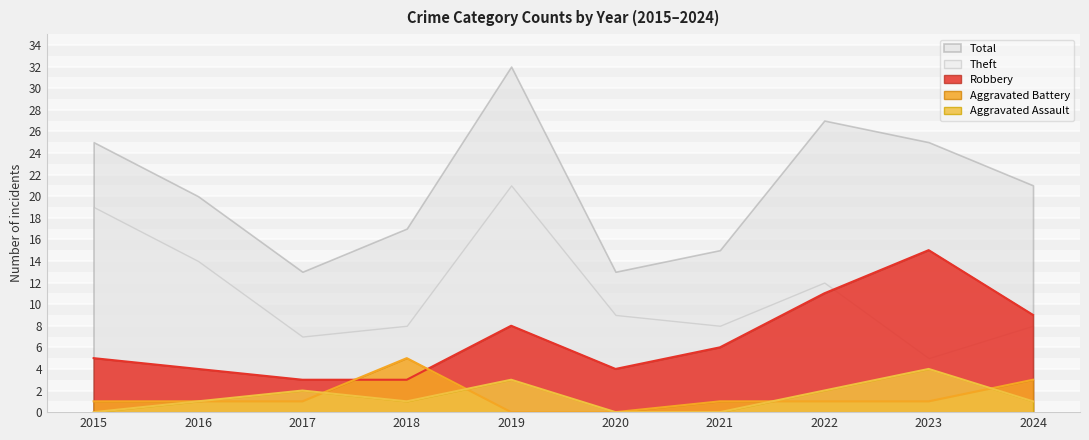

What is the difference between the second highest and second lowest values in the Robbery series?

8